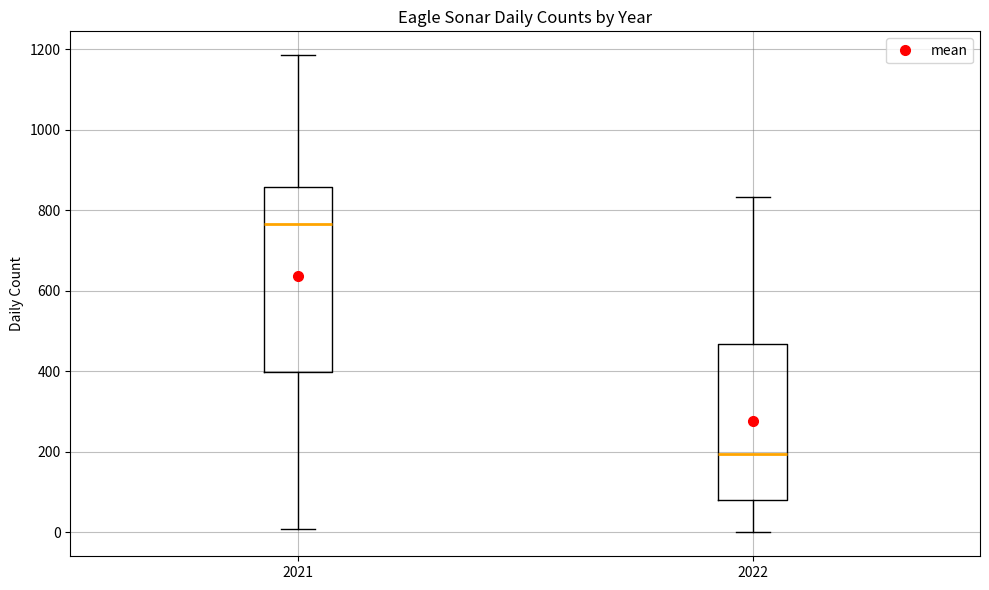

Which box's median line is the lowest?

2022